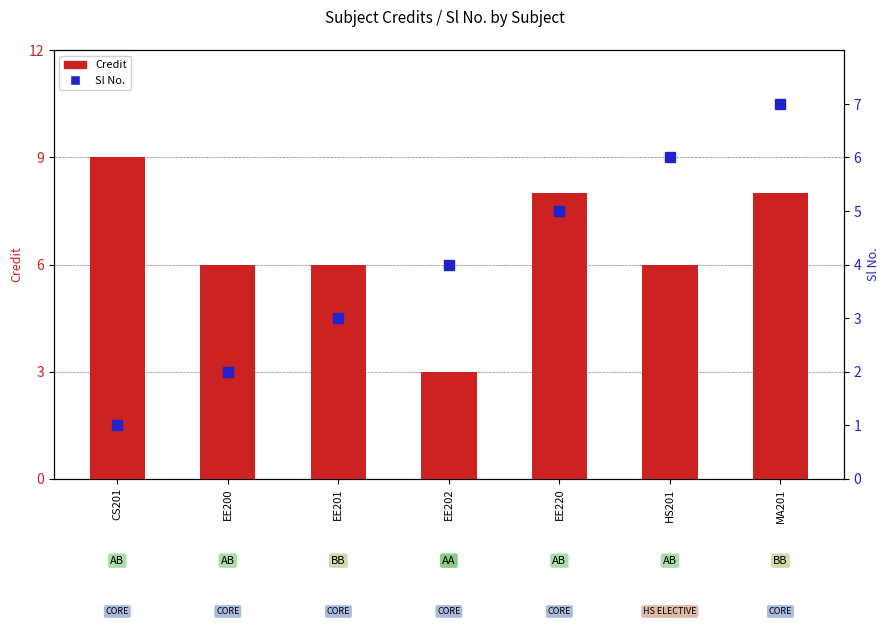

What is the total value across all series at EE200?

8